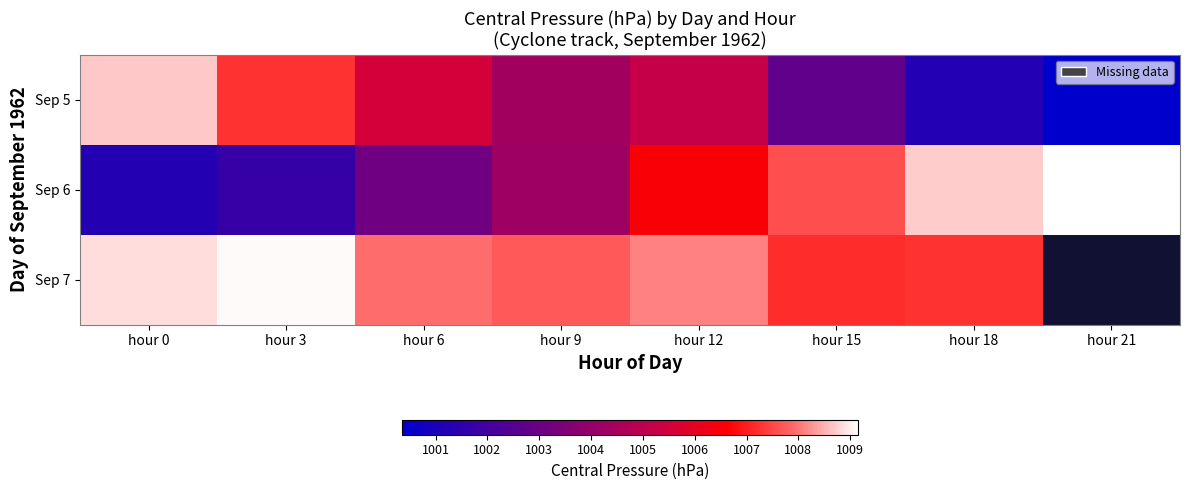

How many data points in Sep 6 are less than 1006?

4